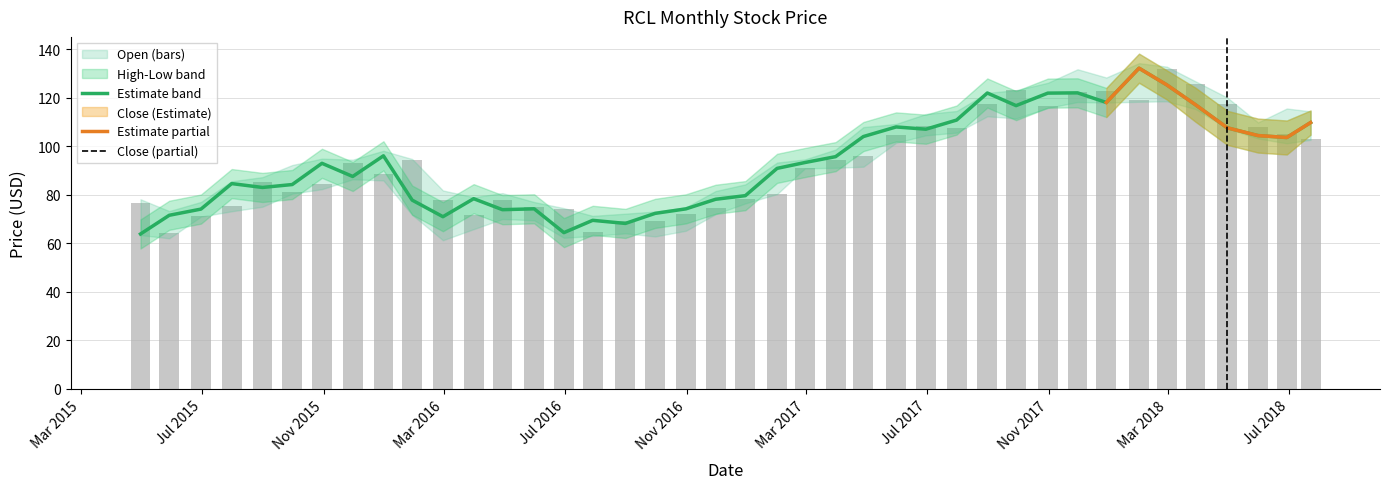

True or false: open has a value of 122.9 at 23.

False